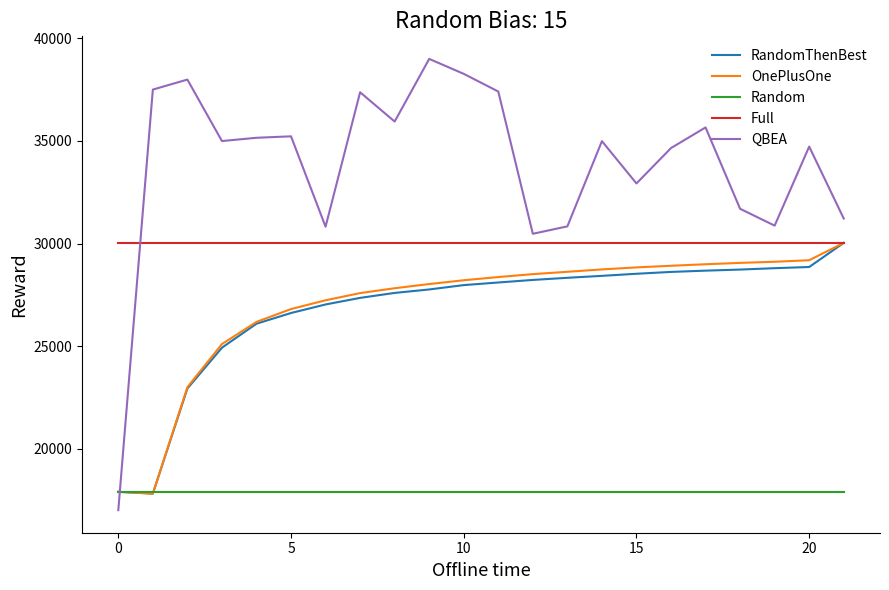

Which series has the largest total across all categories?

QBEA